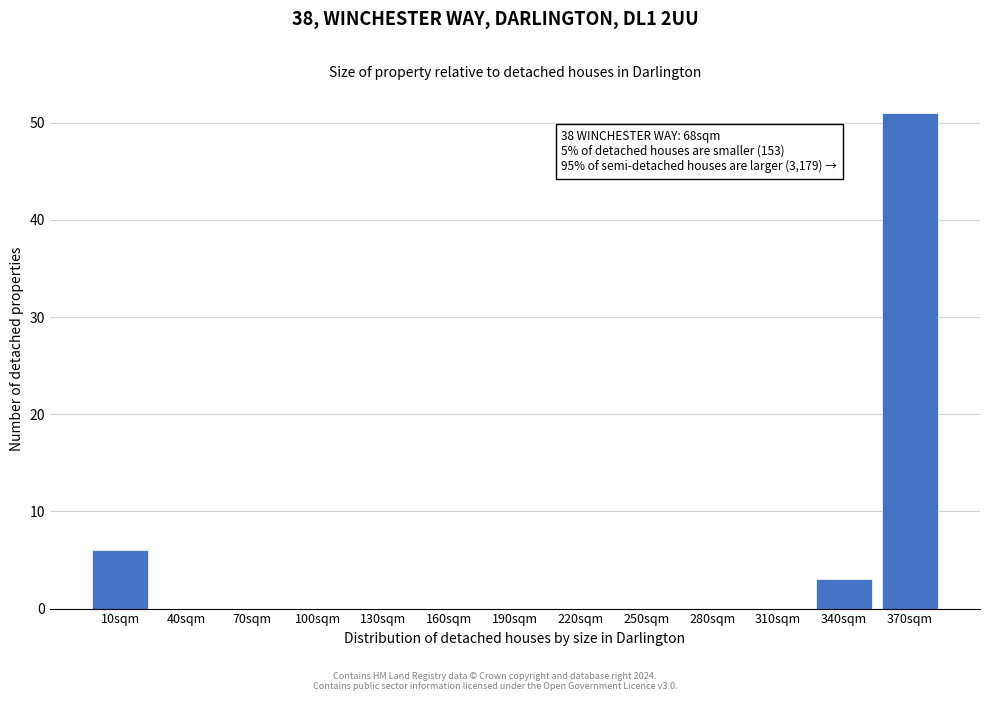

Reading right to left, list all the values displayed in this chart.

370sqm=51	340sqm=3	310sqm=0	280sqm=0	250sqm=0	220sqm=0	190sqm=0	160sqm=0	130sqm=0	100sqm=0	70sqm=0	40sqm=0	10sqm=6